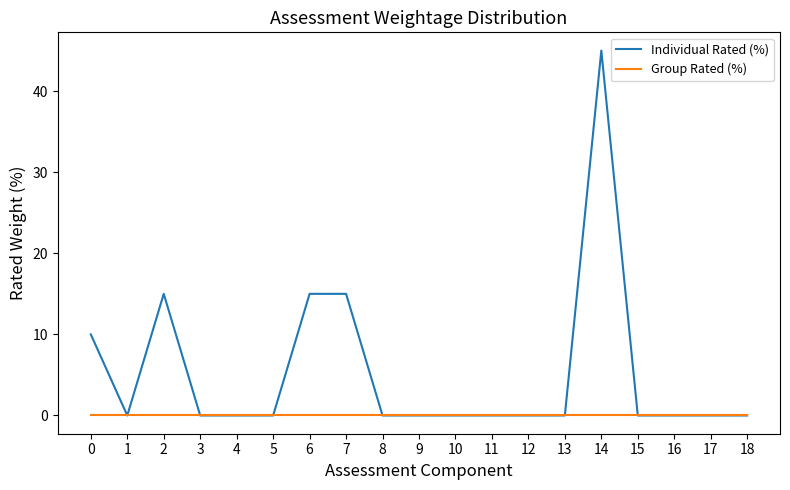

At 14, list the series in order from smallest to largest.

Group Rated (%), Individual Rated (%)